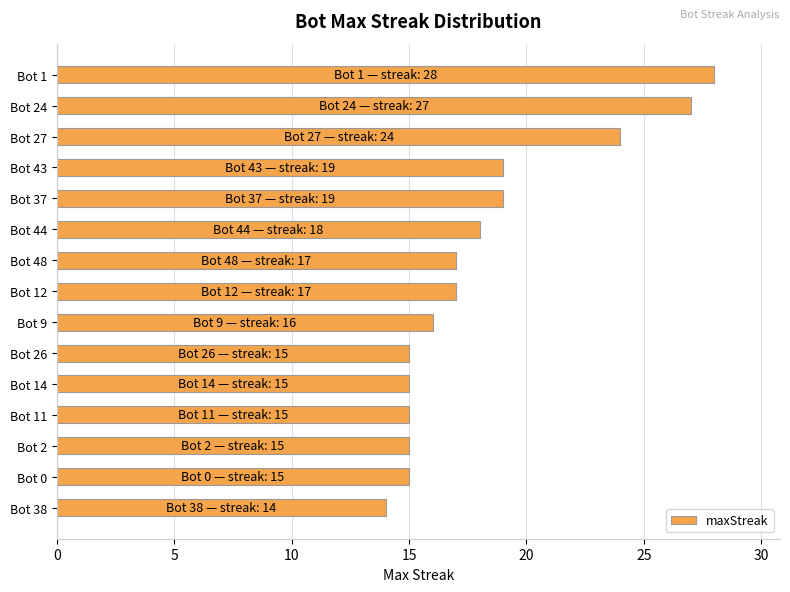

The value at Bot 11 is 15. True or false?

True